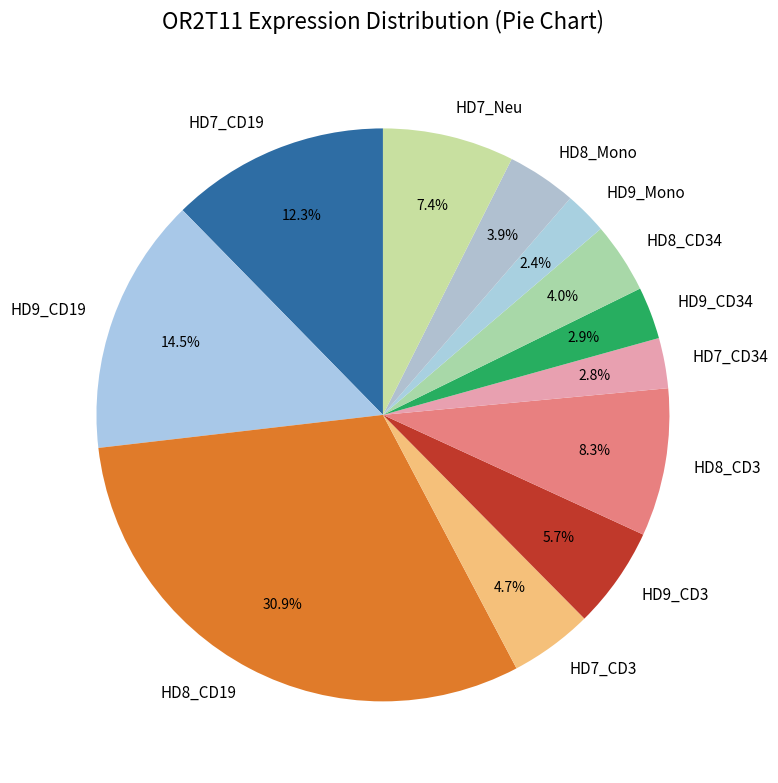

To the nearest percent, what percentage of the pie is HD9_CD34?

3%